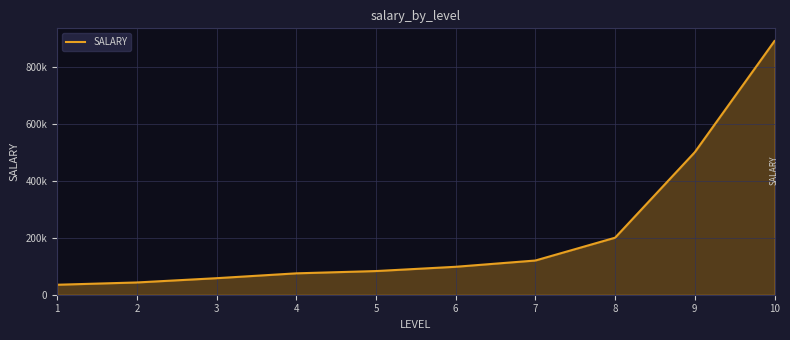

List the labels in order of value, largest first.

10, 9, 8, 7, 6, 5, 4, 3, 2, 1